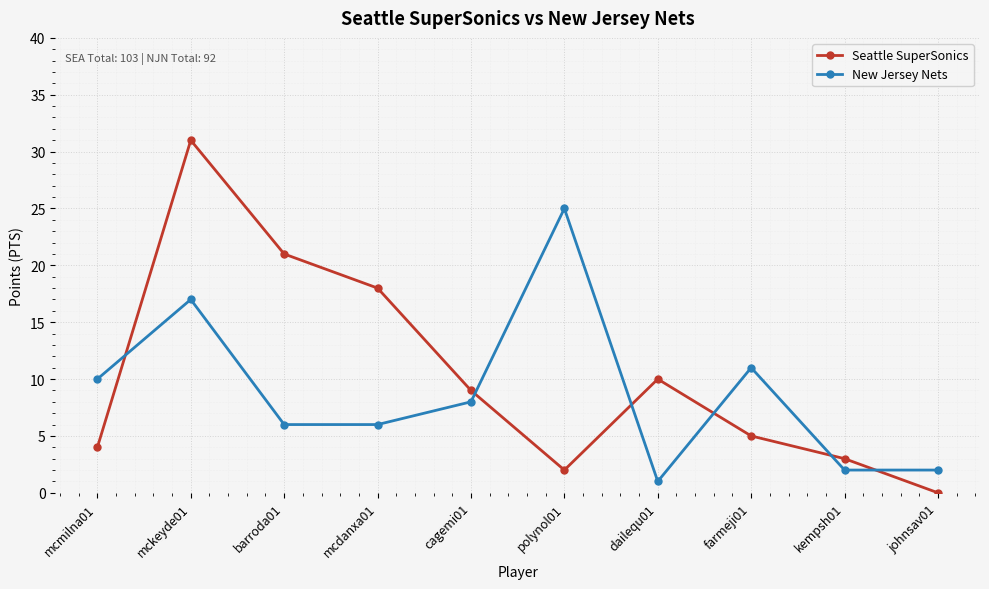

How many intersections are there between Seattle SuperSonics and New Jersey Nets?

6